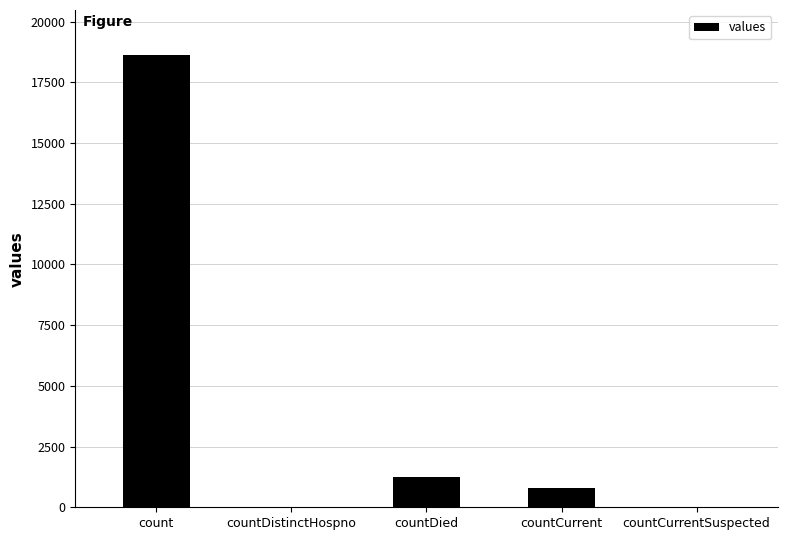

What is the difference between the values at countDied and countCurrent?

461